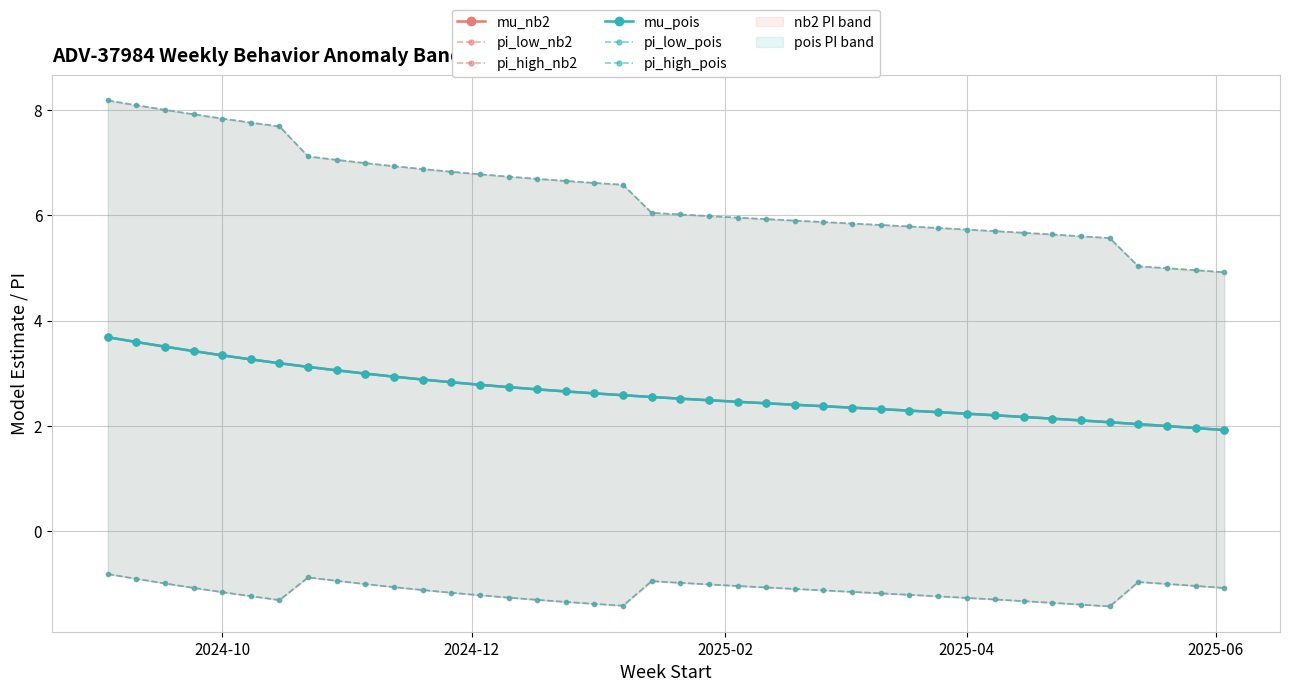

What is the highest value of the mu_pois series?

3.7